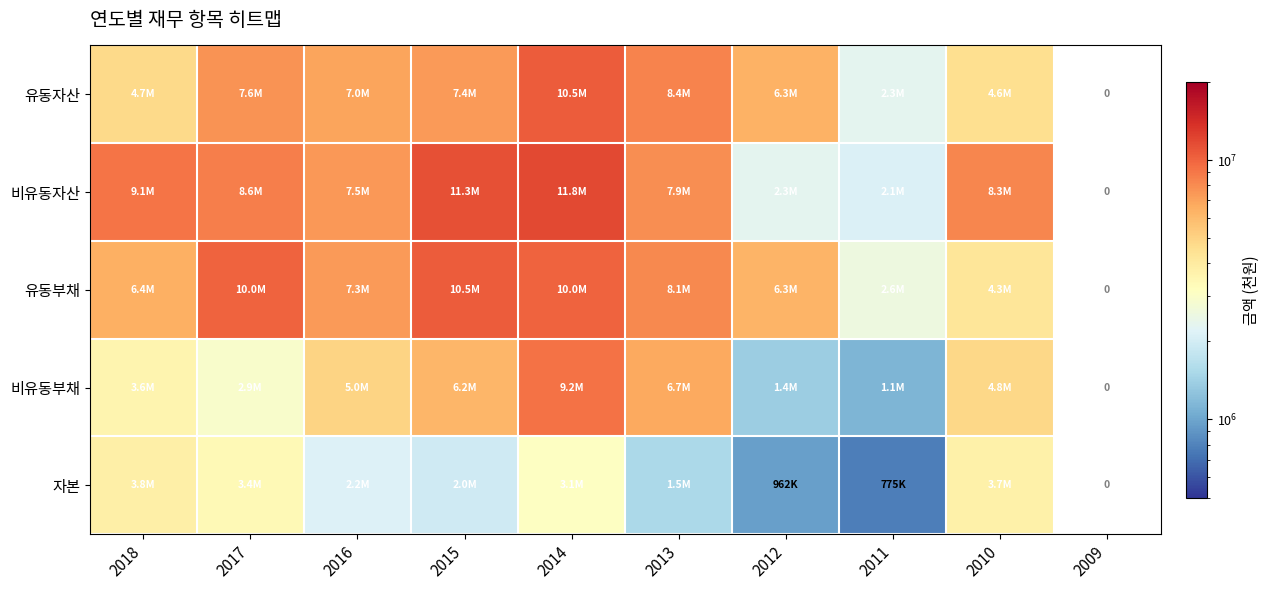

At which label is 비유동자산 closest to 6970108?

2016